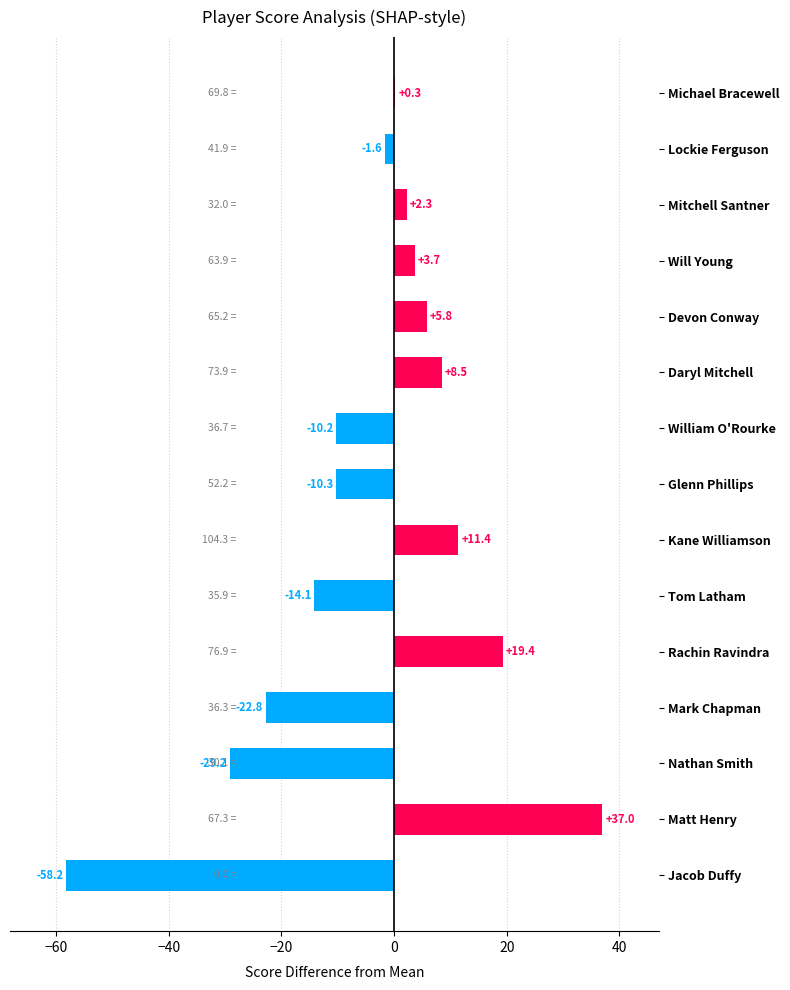

The chart shows a value of -58.2 at Jacob Duffy. True or false?

True